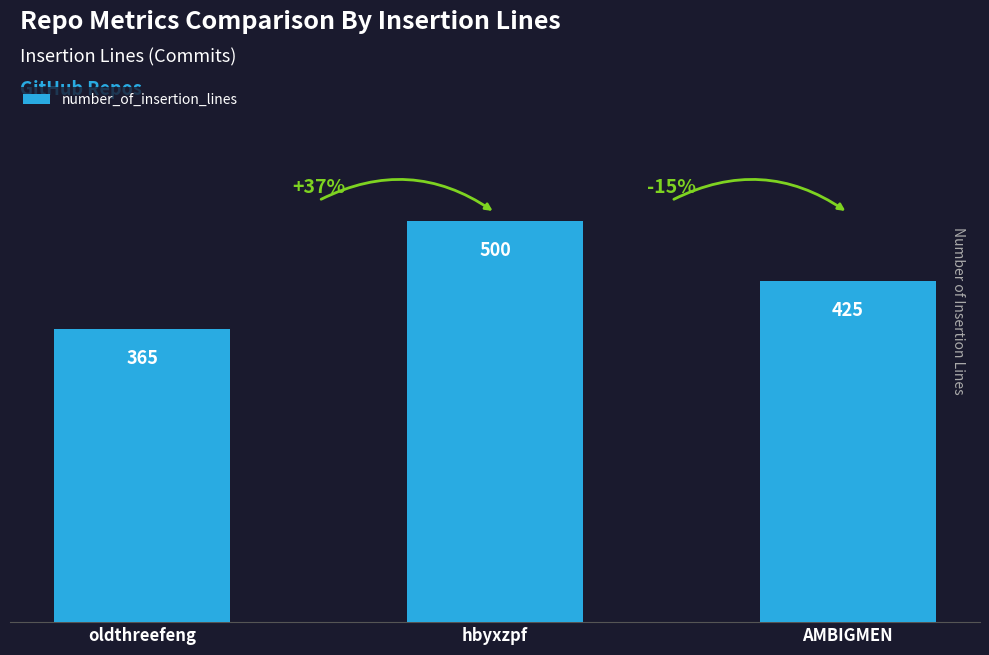

What is the sum of the values at AMBIGMEN and hbyxzpf?

925